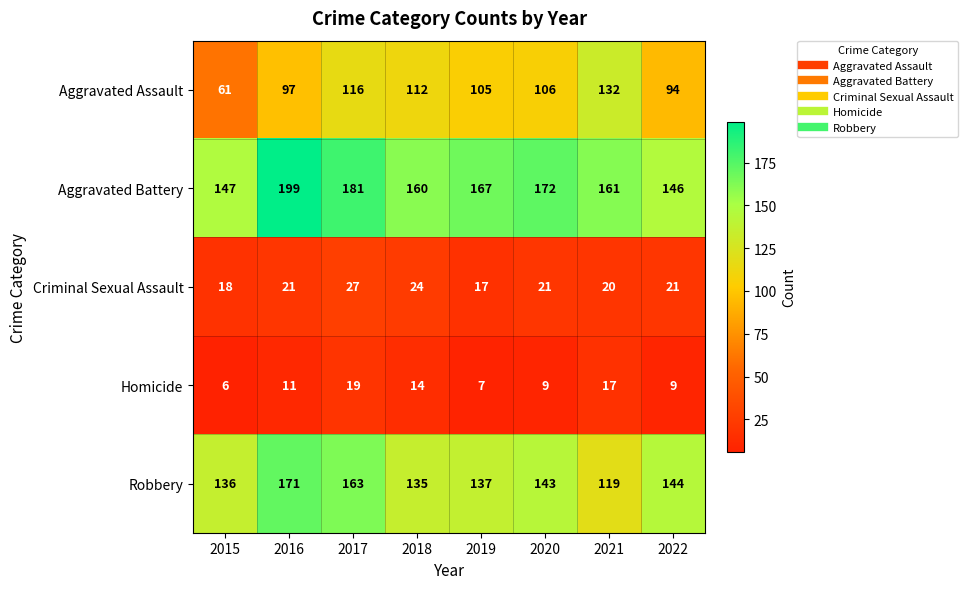

Which series has the largest total across all categories?

Aggravated Battery